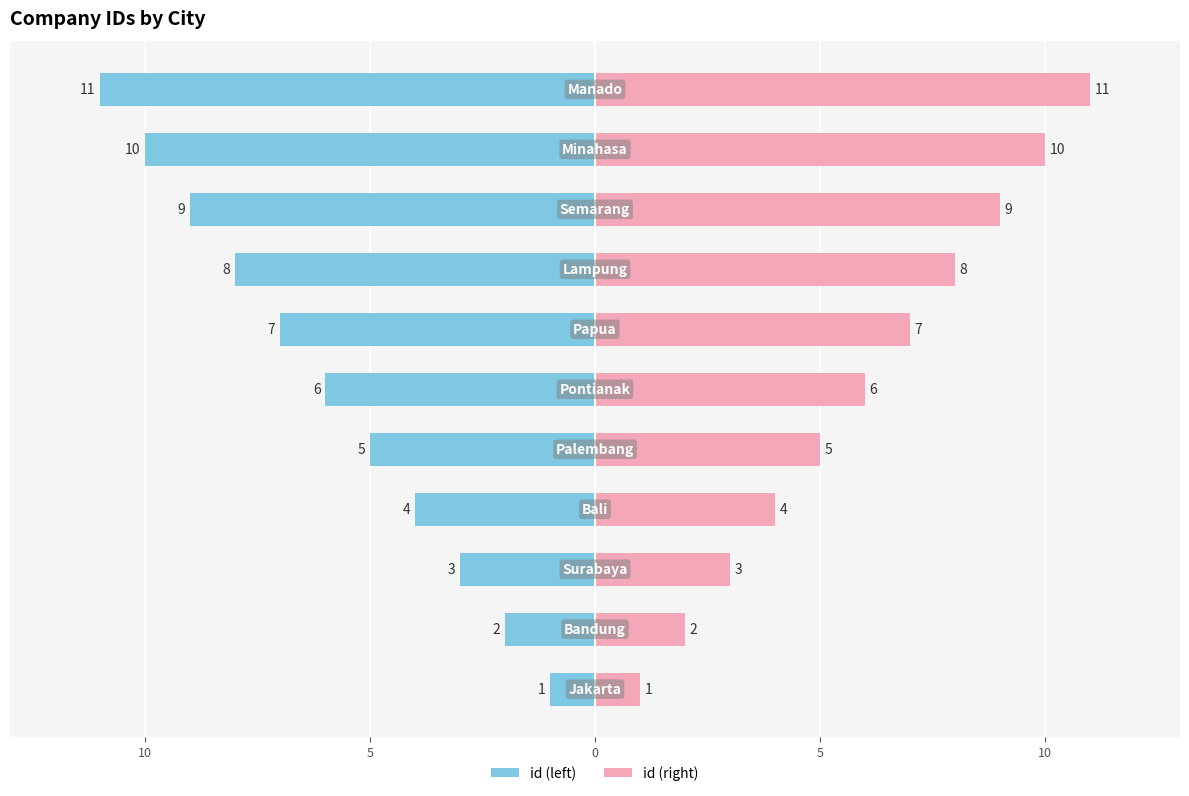

What is the maximum value shown in the chart?

11